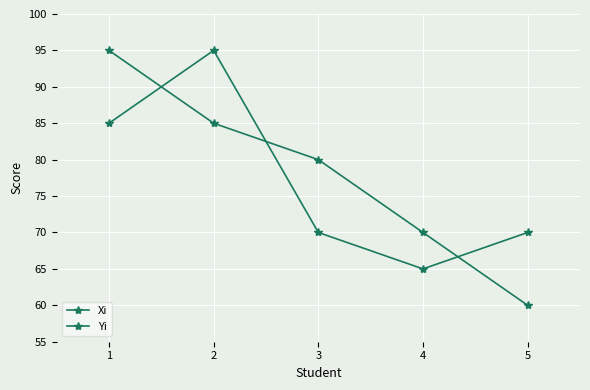

How many values in the Xi series are below 80?

2